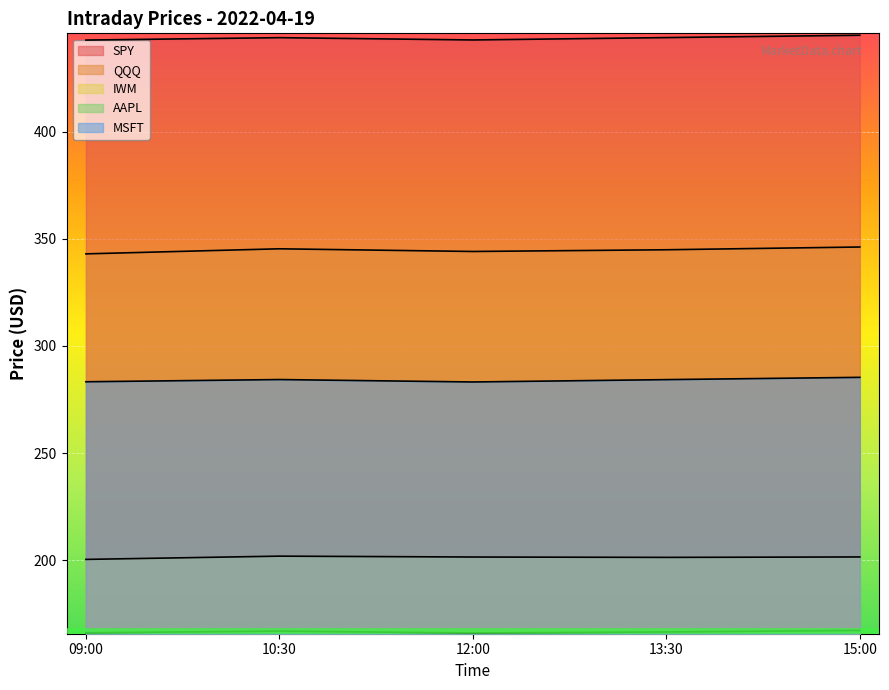

Does the chart display data point markers on the line(s)?

No